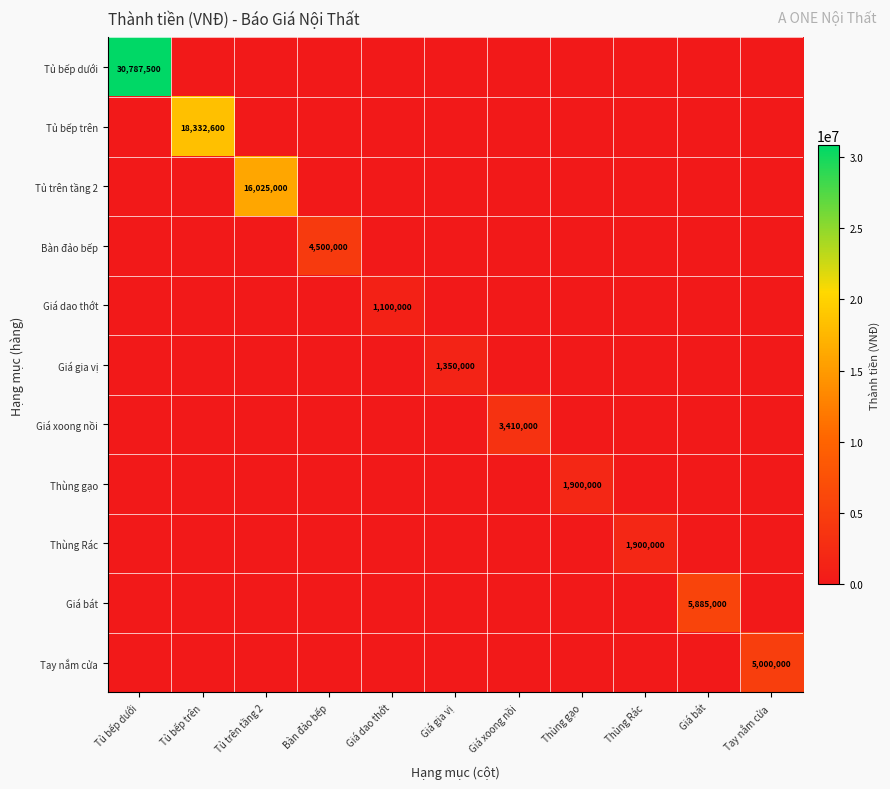

At which category is the sum across all series the highest?

Tủ bếp dưới